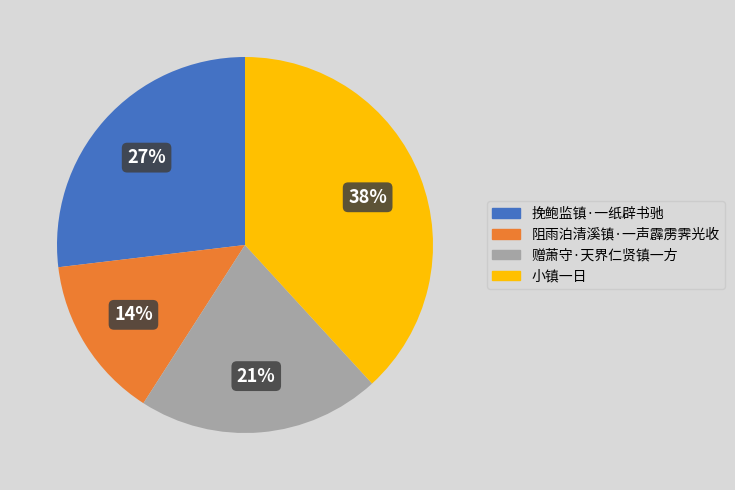

How many slices are in this pie chart?

4